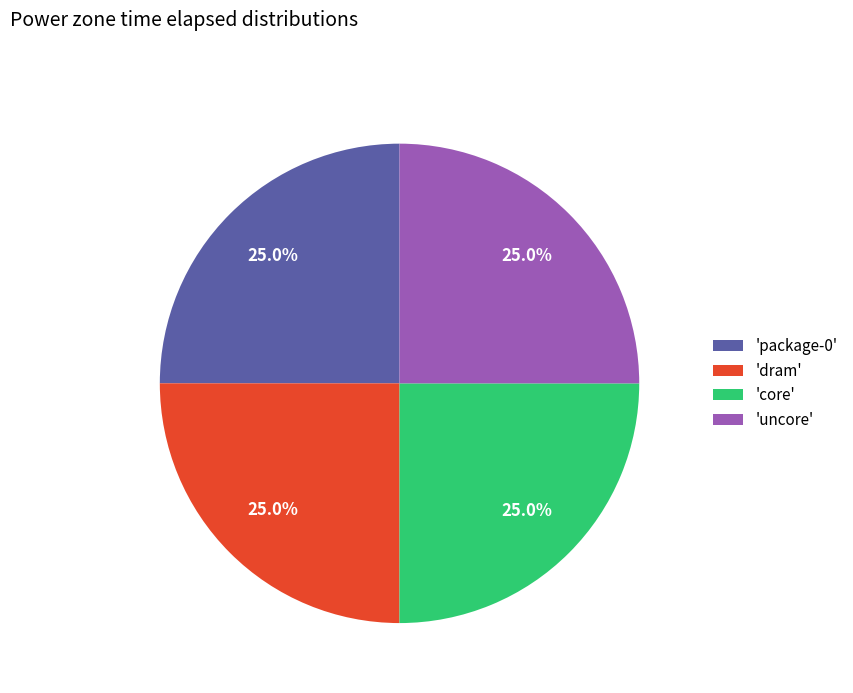

What percentage do 'core' and 'dram' together represent?

50.0%